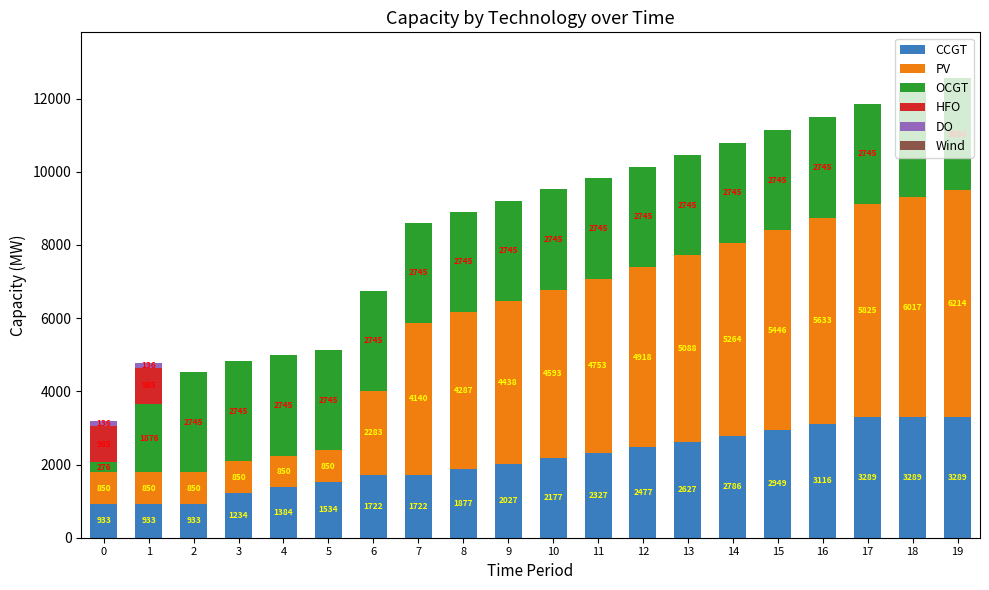

What is the sum of all CCGT values?

42625